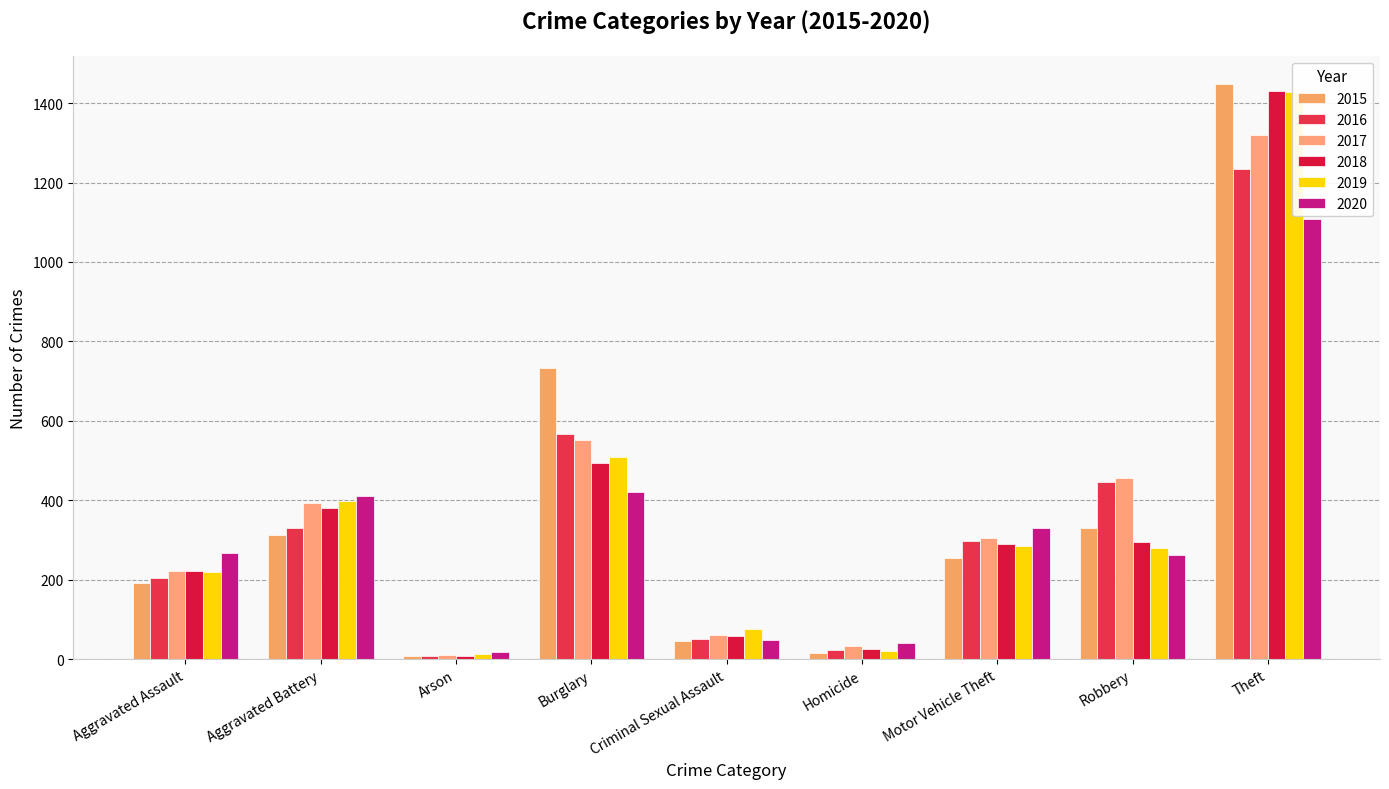

The value of 2020 at Theft is 1107. True or false?

True